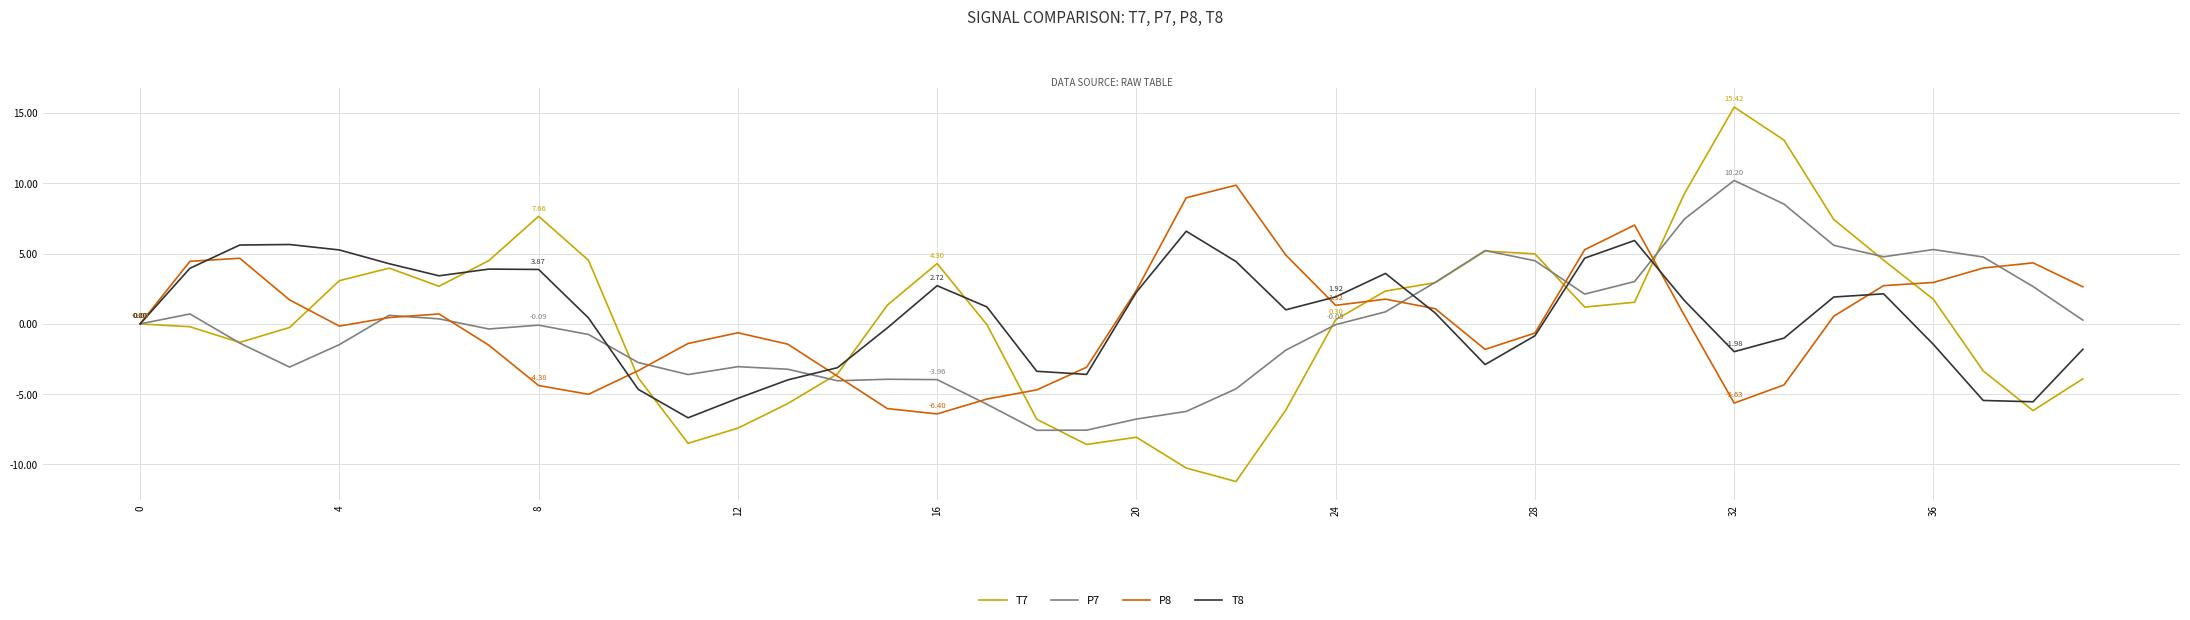

Which series has the largest total across all categories?

T8